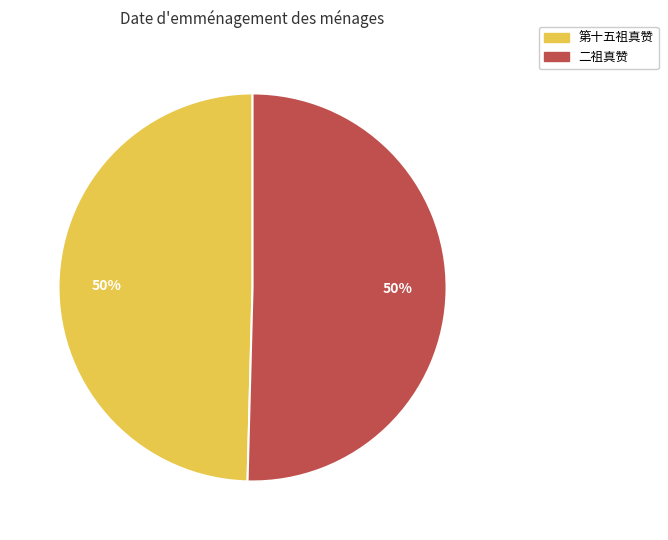

To the nearest percent, what is the combined percentage of 二祖真赞 and 第十五祖真赞?

100%